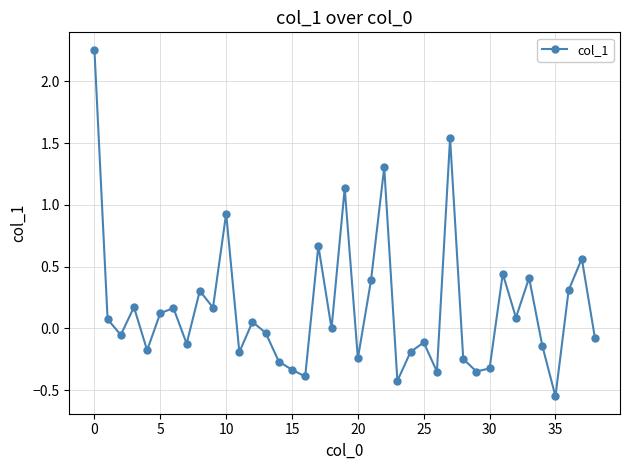

How many interior local peaks (higher than both neighbors) does the data have?

13